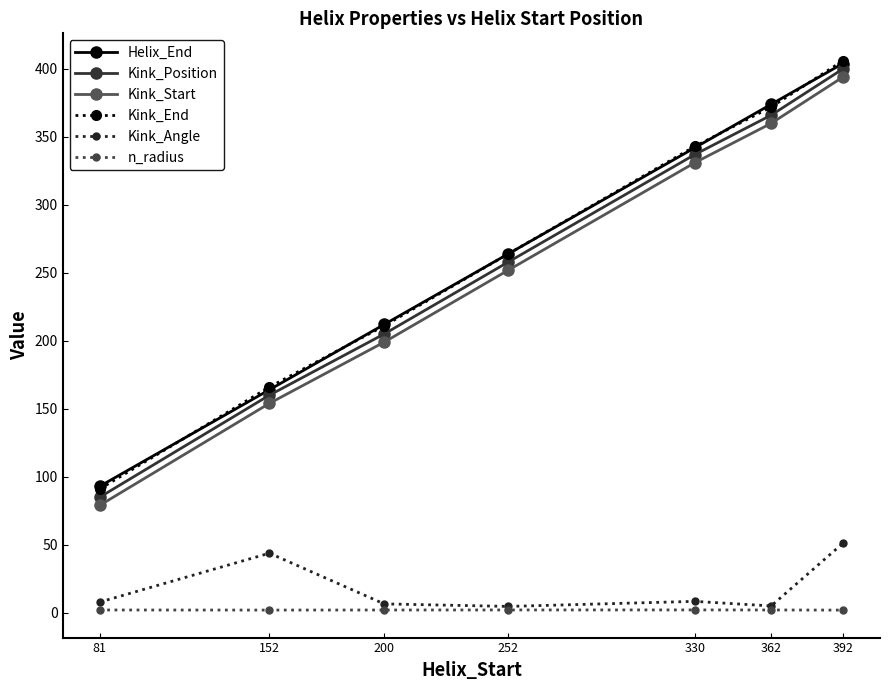

At which label does Kink_Start reach its peak?

392